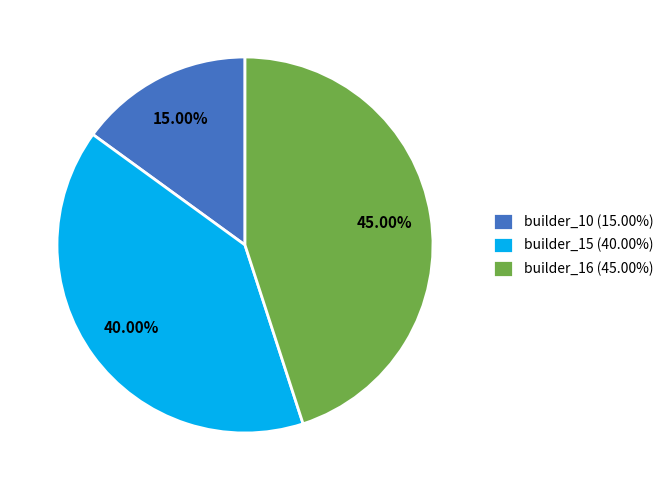

Rank the categories by value from highest to lowest.

builder_16, builder_15, builder_10